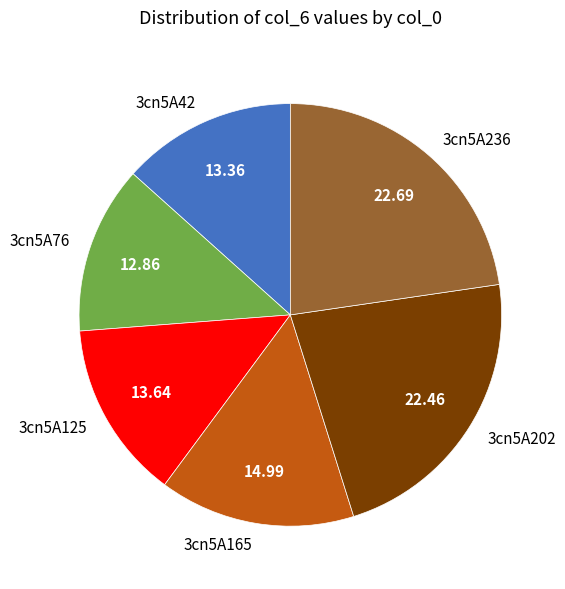

Between 3cn5A76 and 3cn5A236, which is larger?

3cn5A236